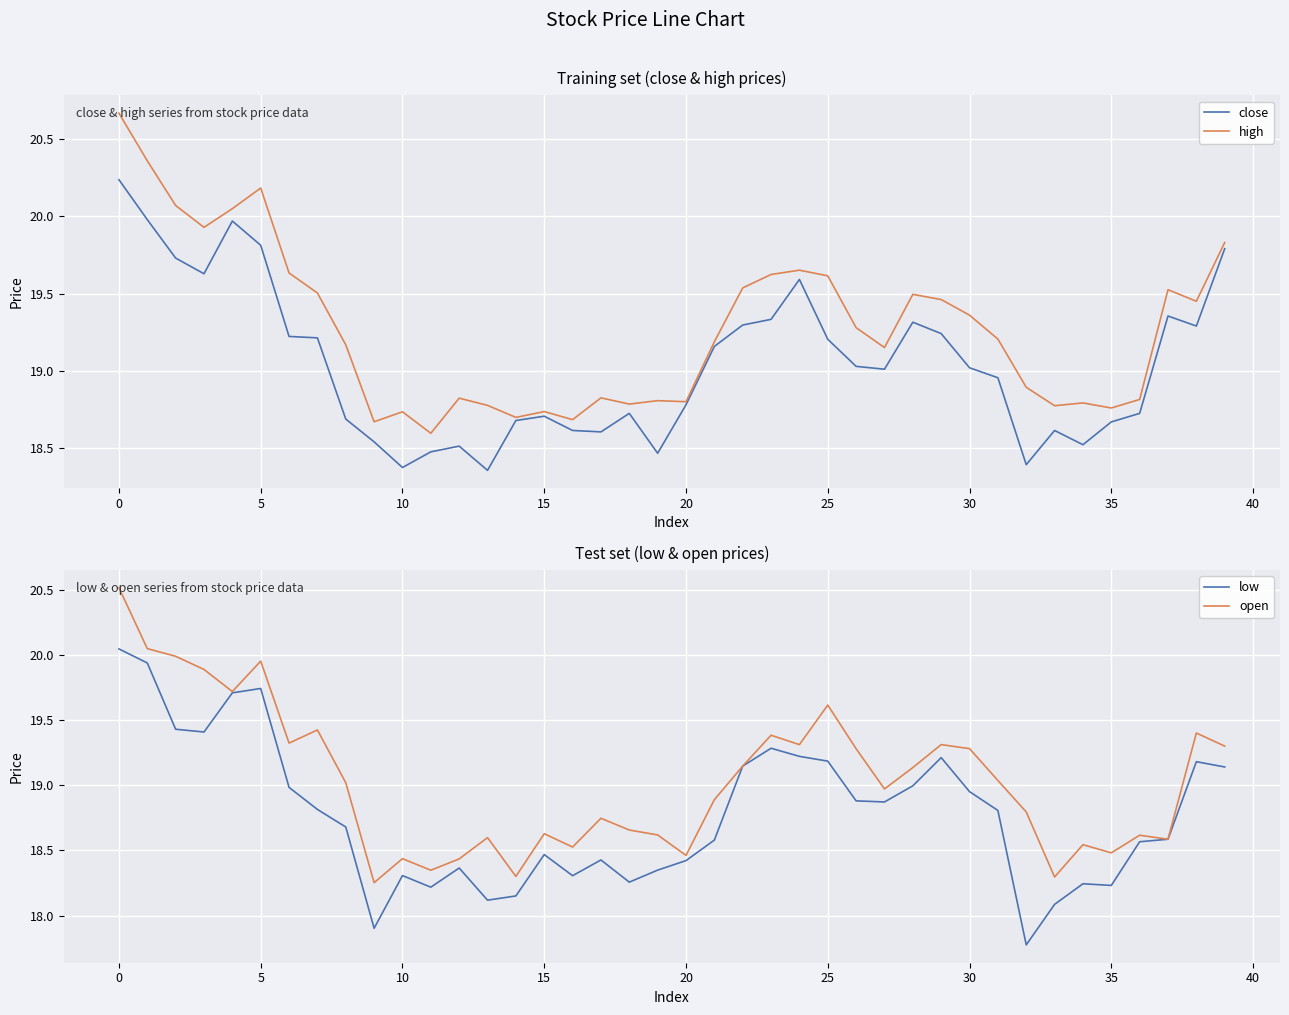

True or false: open has more than 1 interior local peaks.

True